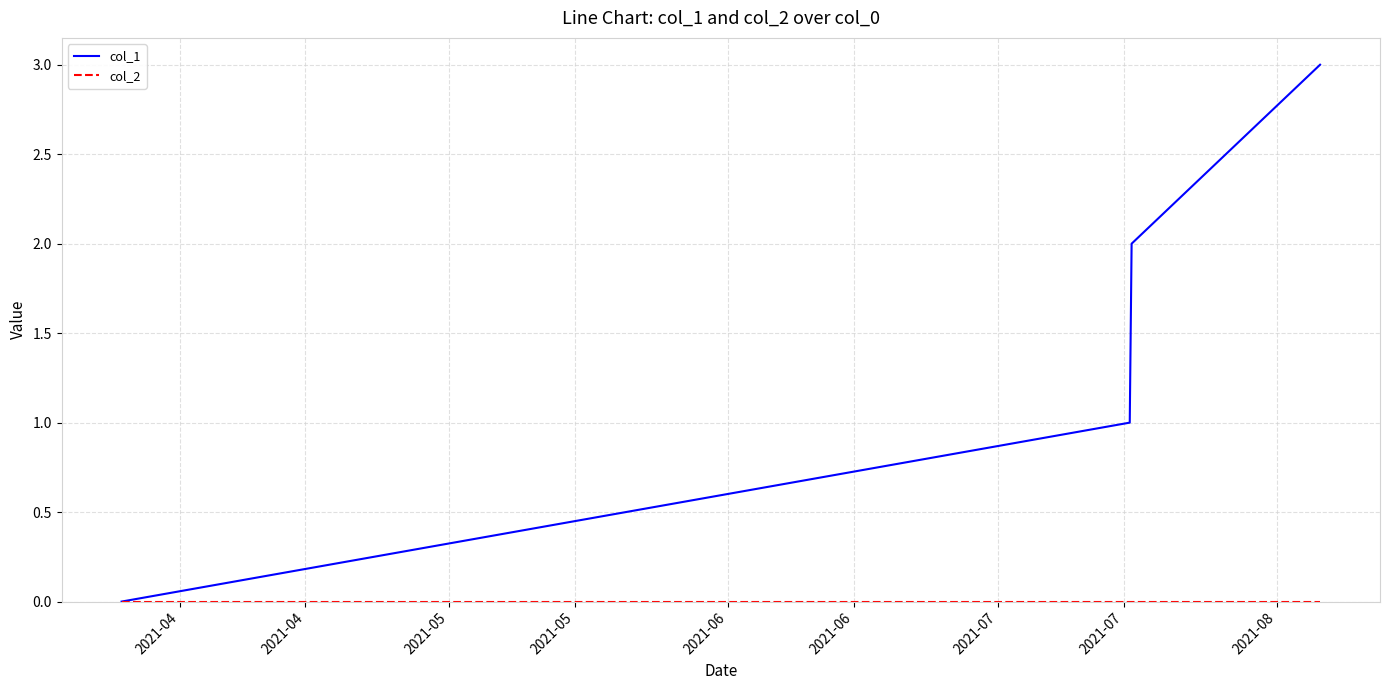

Which series has the widest spread of values?

col_1